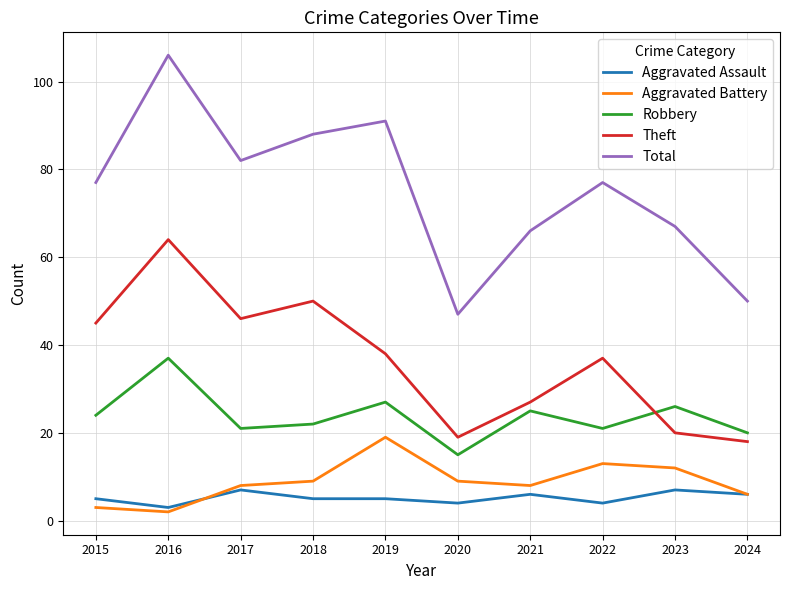

Reading left to right, extract all data points from this chart.

Aggravated Assault: 2015=5	2016=3	2017=7	2018=5	2019=5	2020=4	2021=6	2022=4	2023=7	2024=6
Aggravated Battery: 2015=3	2016=2	2017=8	2018=9	2019=19	2020=9	2021=8	2022=13	2023=12	2024=6
Robbery: 2015=24	2016=37	2017=21	2018=22	2019=27	2020=15	2021=25	2022=21	2023=26	2024=20
Theft: 2015=45	2016=64	2017=46	2018=50	2019=38	2020=19	2021=27	2022=37	2023=20	2024=18
Total: 2015=77	2016=106	2017=82	2018=88	2019=91	2020=47	2021=66	2022=77	2023=67	2024=50